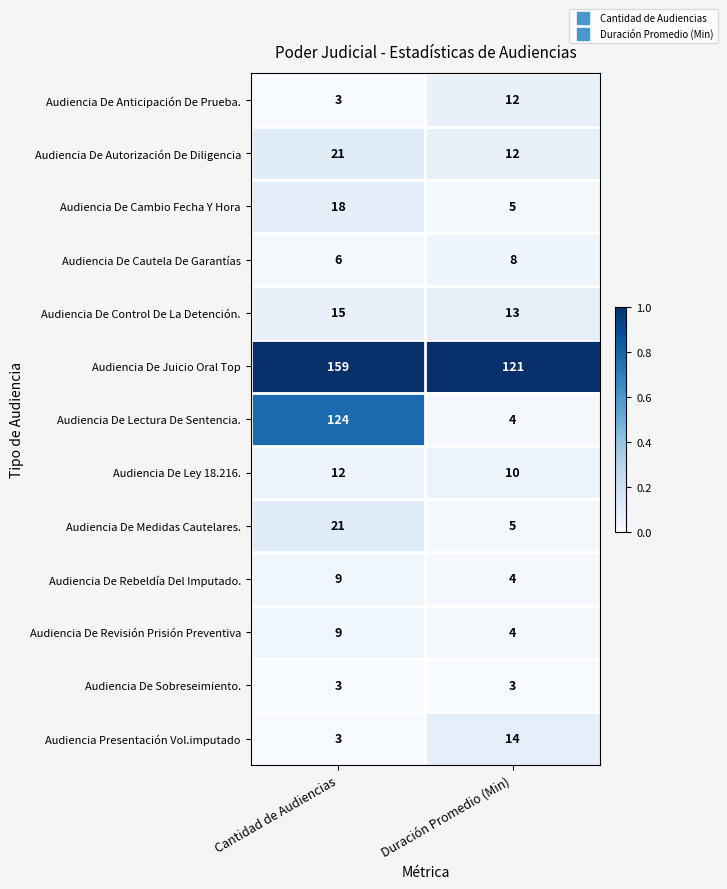

Rank the categories by Audiencia De Cambio Fecha Y Hora value from highest to lowest.

Cantidad de Audiencias, Duración Promedio (Min)